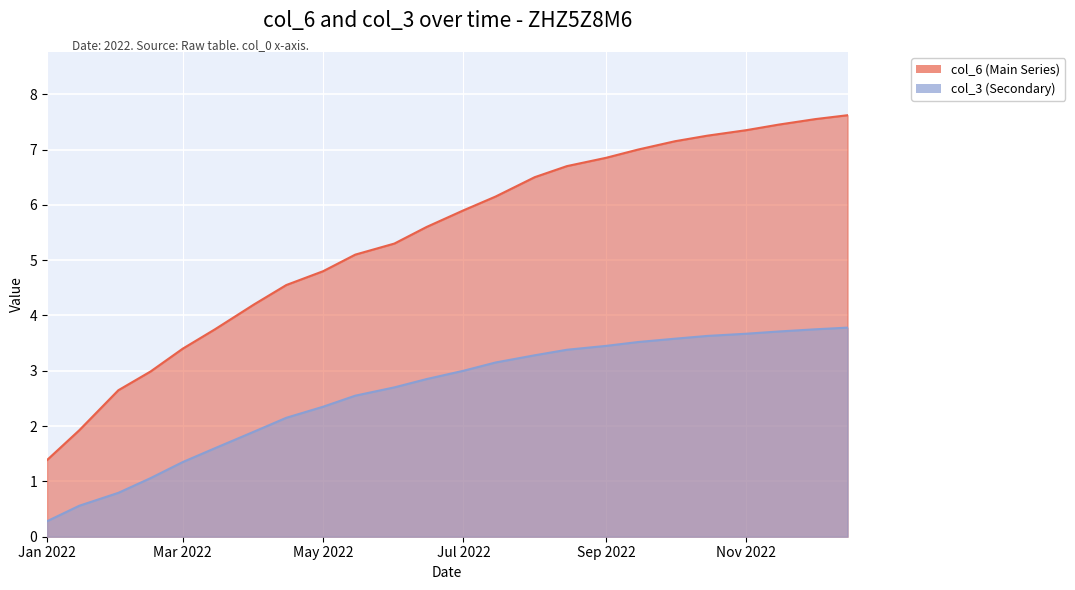

How many categories are shown in the chart?

24